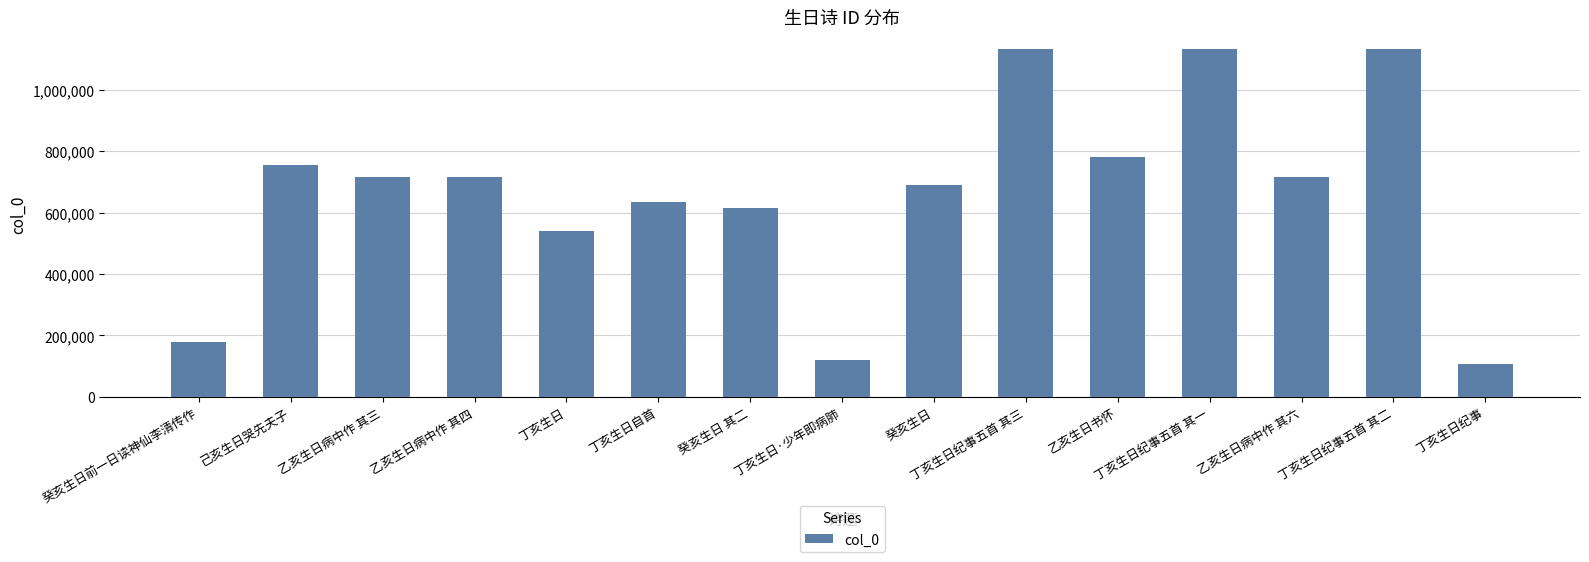

What is the sum of all values?

9982212